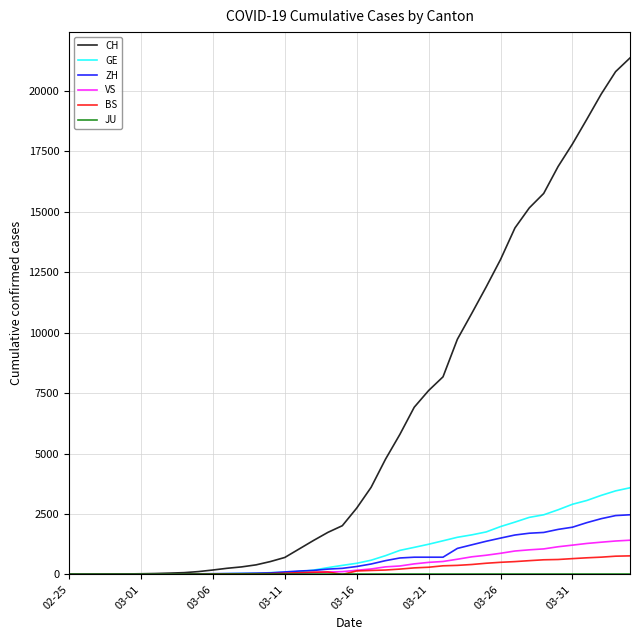

Which series has the widest spread of values?

CH